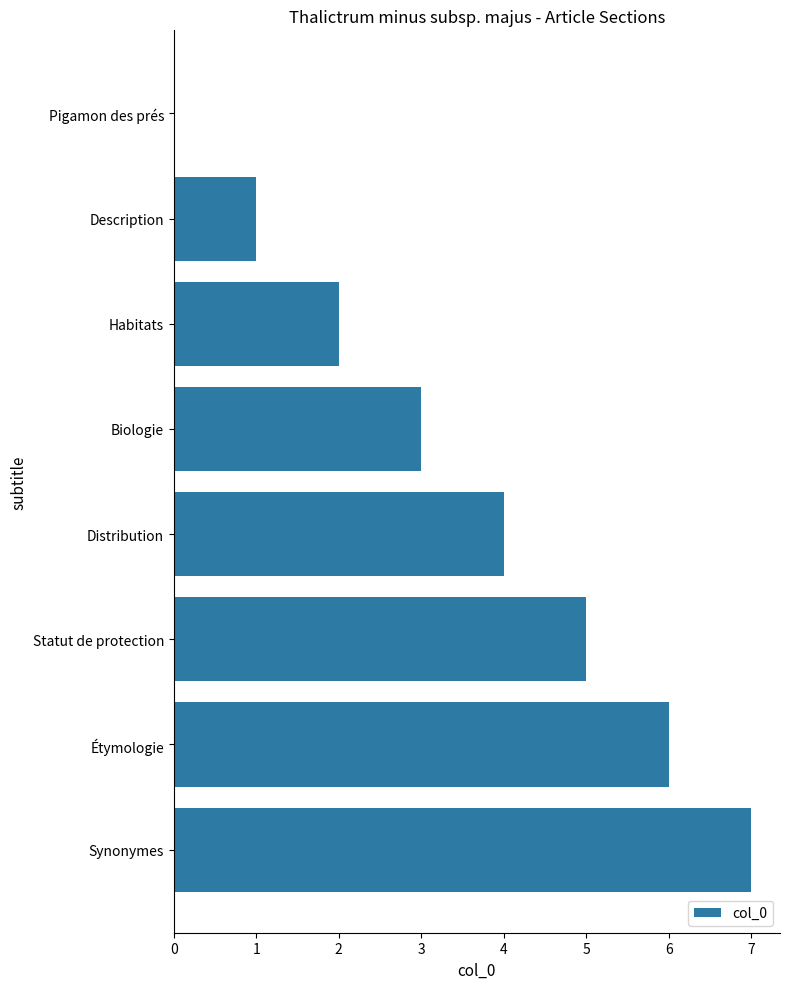

True or false: the data shows 4 at Pigamon des prés.

False